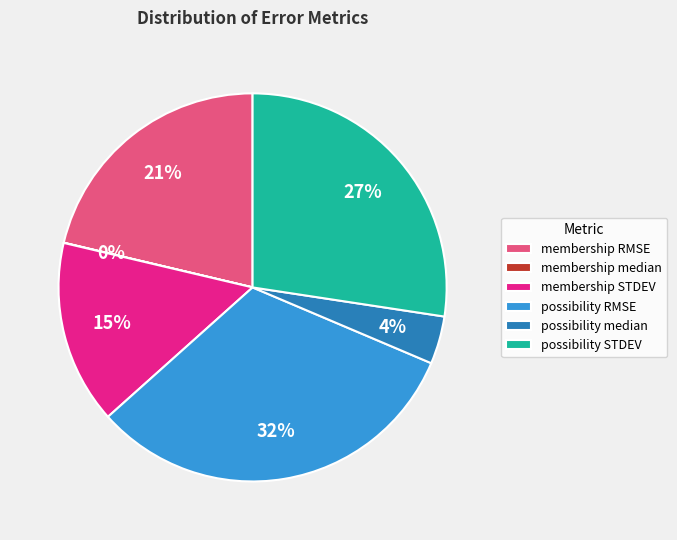

Which has a higher value, possibility median or membership STDEV?

membership STDEV